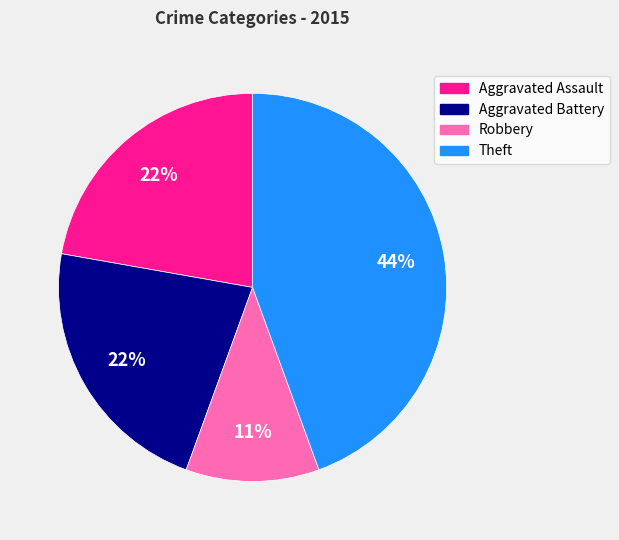

What is the largest slice in the pie chart?

Theft